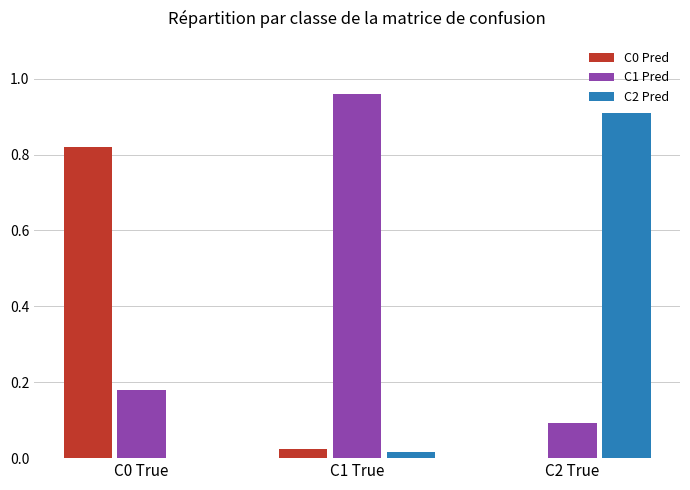

What is the highest value of the C2 Pred series?

0.9